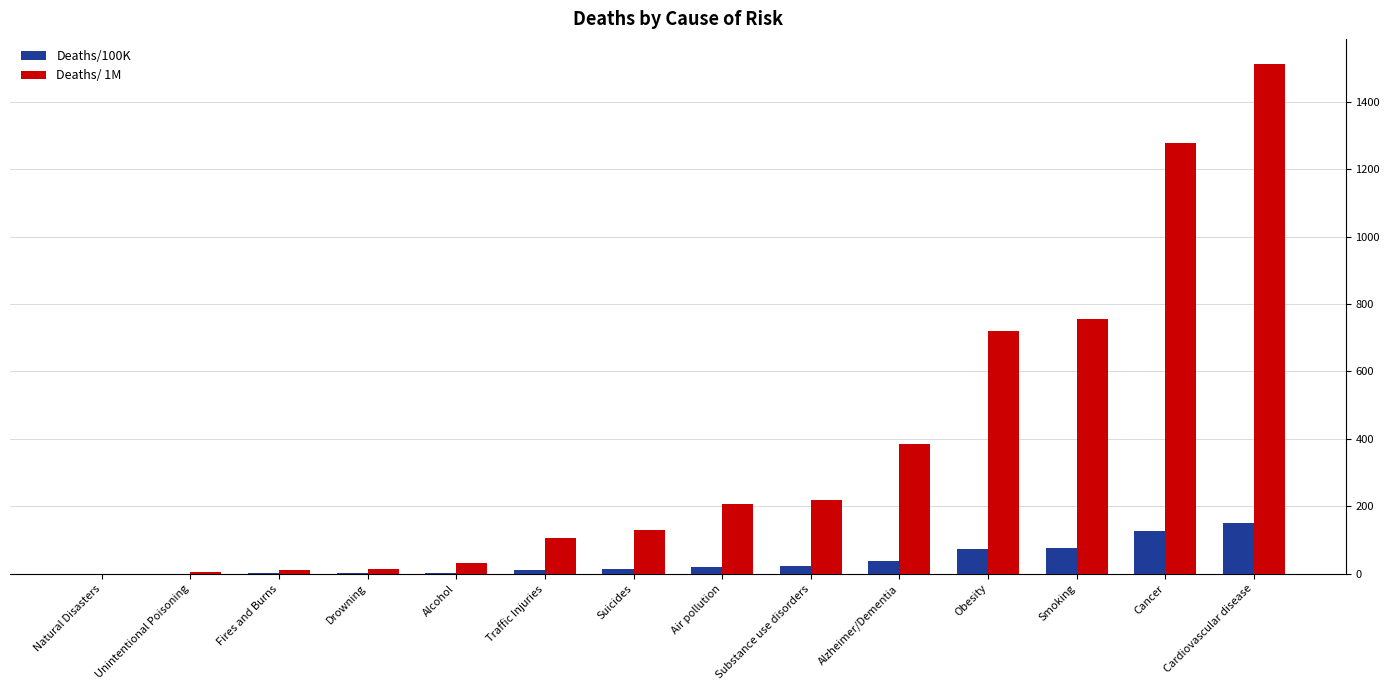

The Deaths/100K series shows 127.6 at Cancer. True or false?

True